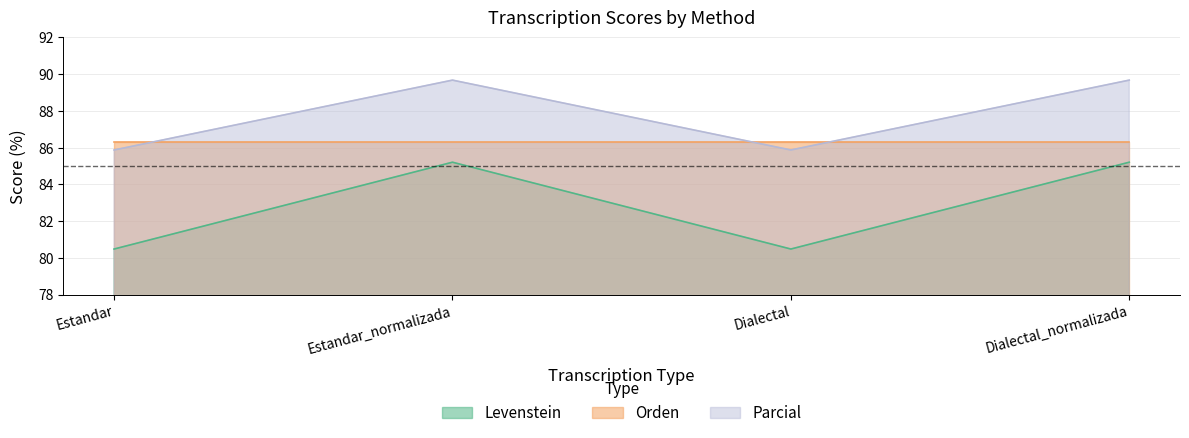

True or false: Levenstein and Parcial cross at least once.

False